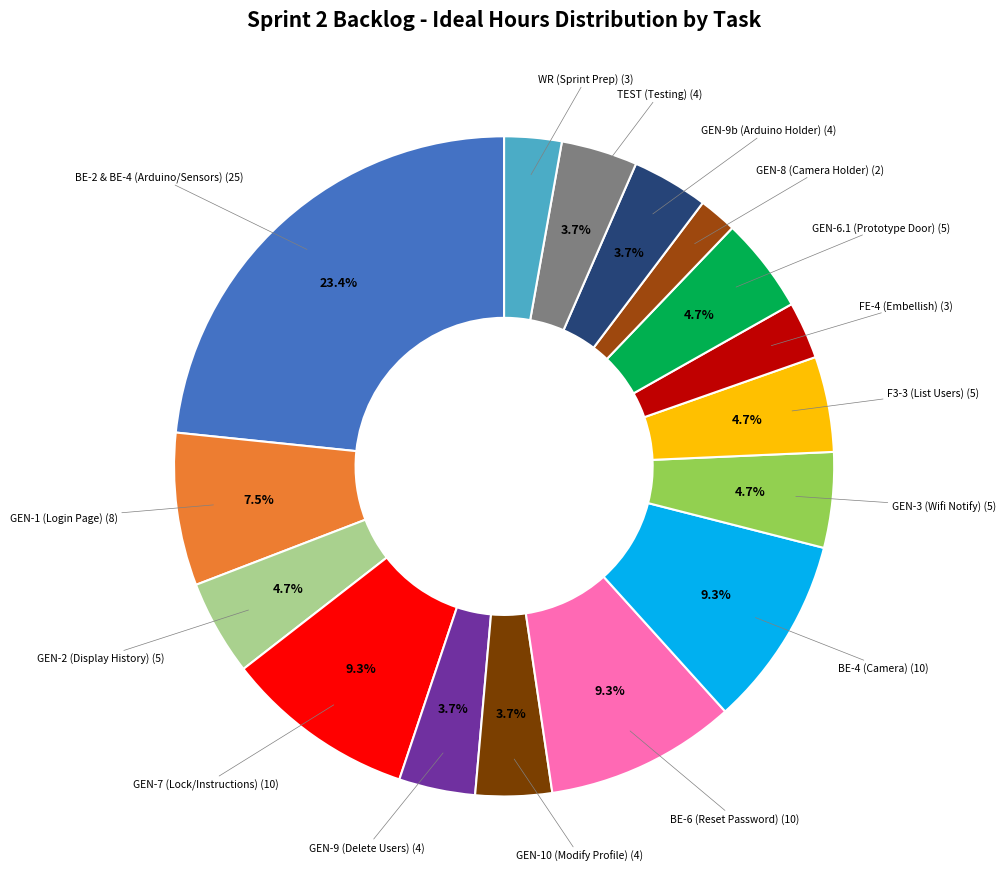

How many segments does this pie chart have?

16